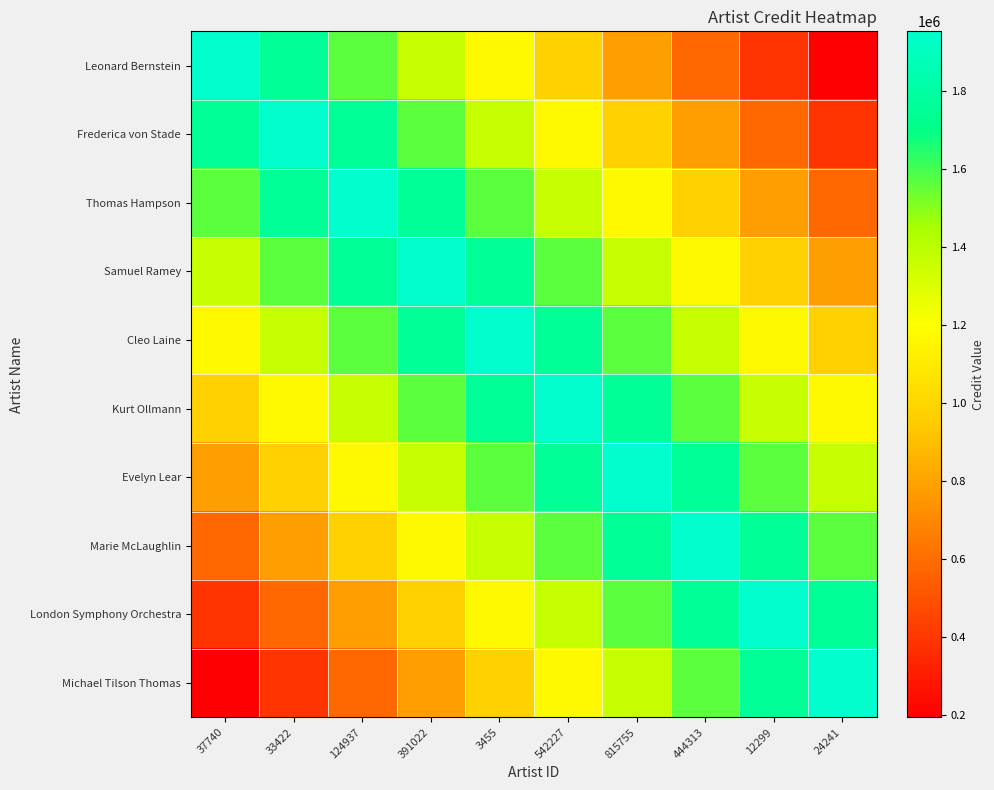

Which series changed the most between 124937 and 3455?

Leonard Bernstein